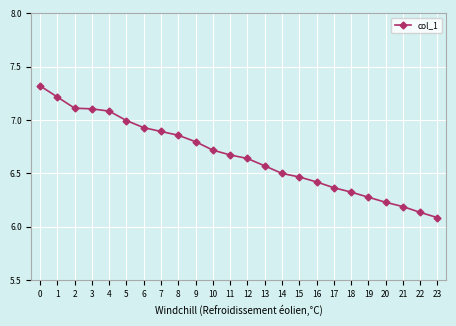

What is the difference between the maximum and minimum values?

1.2